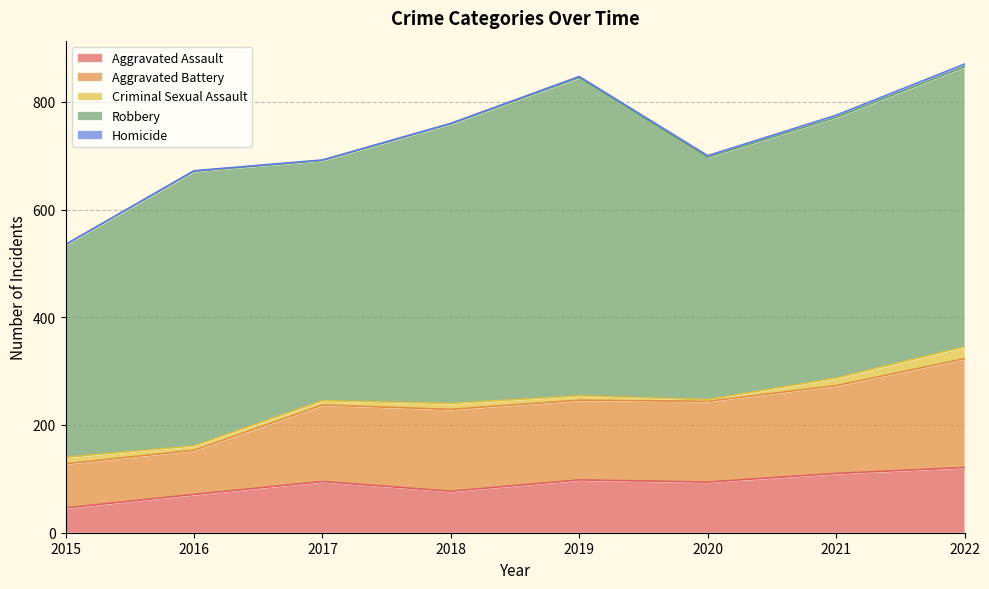

At which category is the sum across all series the highest?

2022